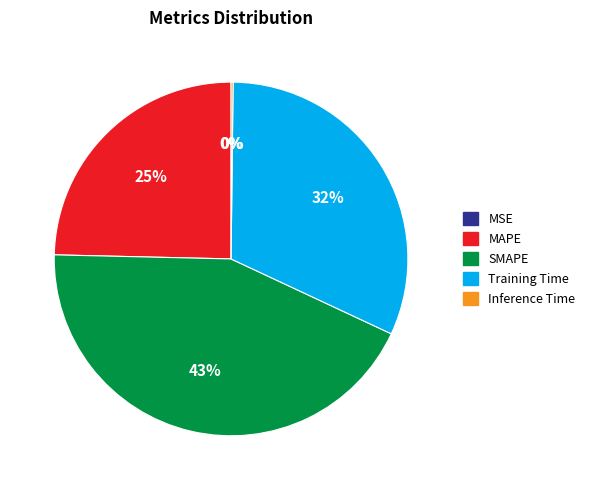

What percentage is the Training Time slice, to the nearest percent?

32%